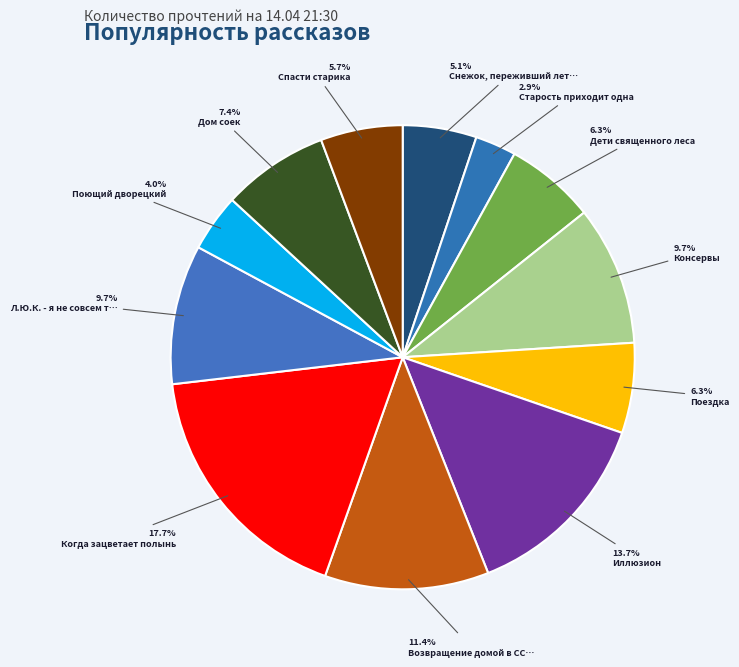

How many segments does this pie chart have?

12